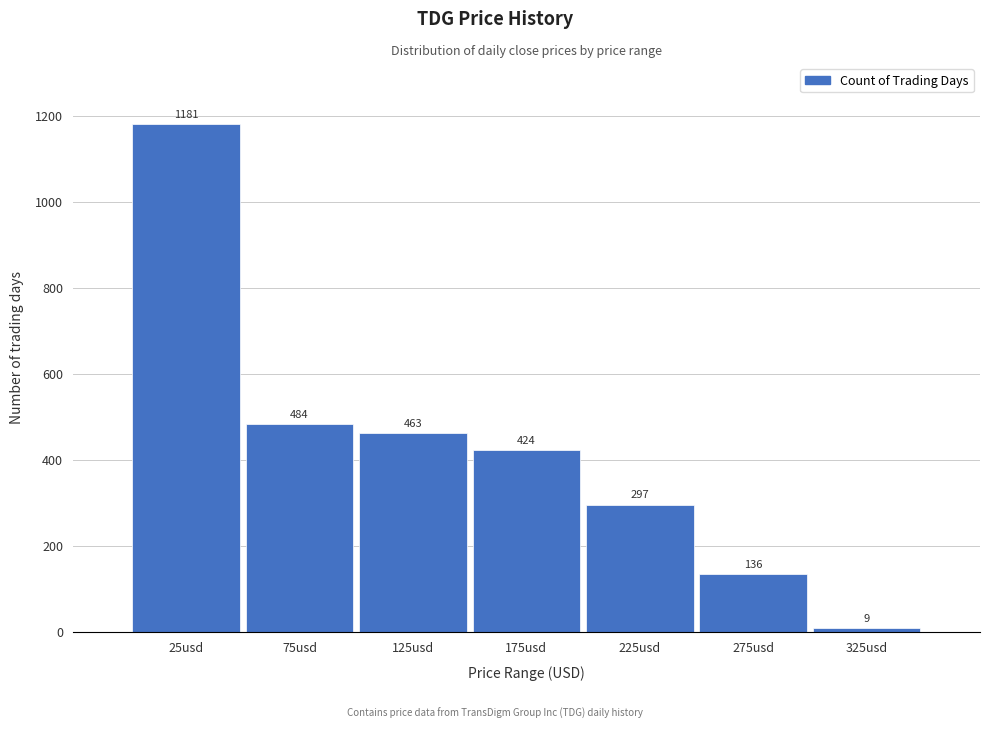

Reading right to left, what are all the values shown in this chart?

325usd=9	275usd=136	225usd=297	175usd=424	125usd=463	75usd=484	25usd=1181